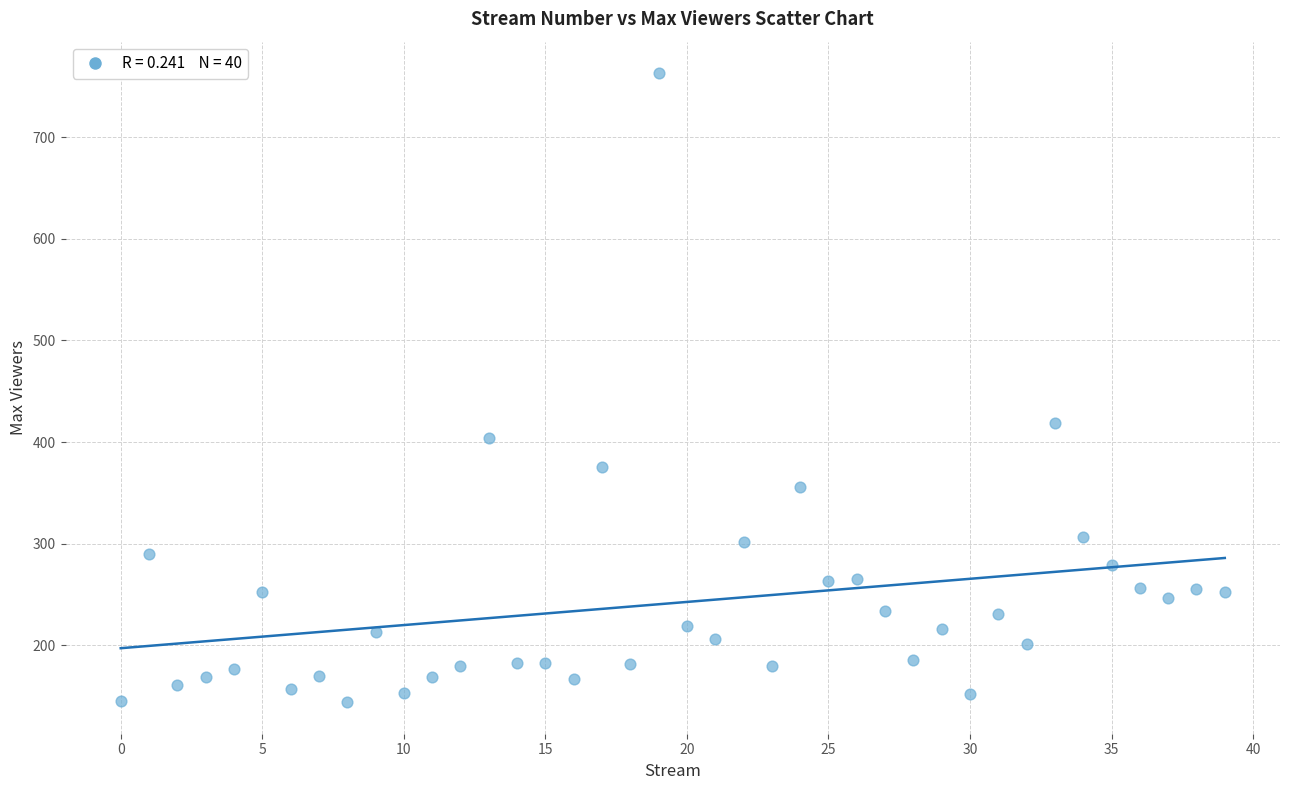

What Y value in the scatter plot is closest to 453?

419